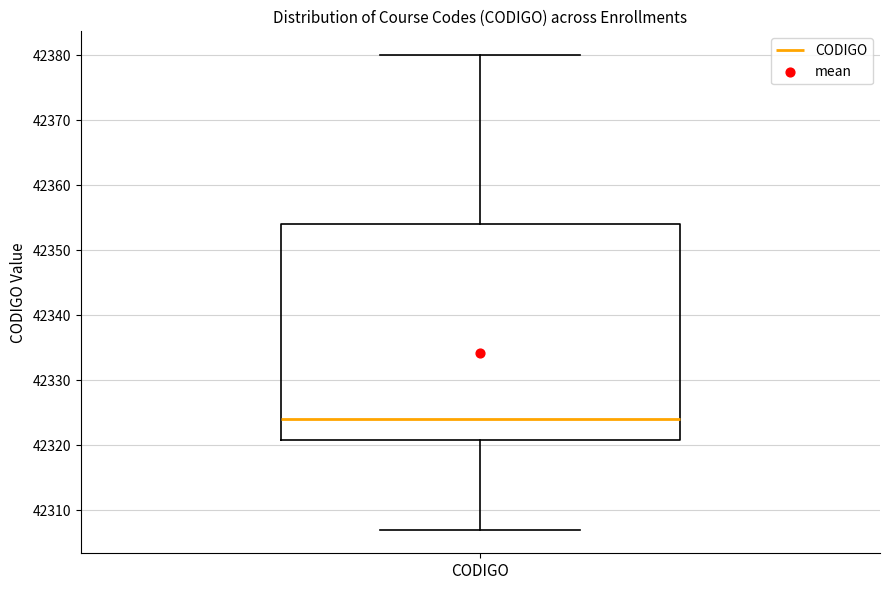

Read this box plot against the y-axis: the position of the median line, the range covered by the box, and the ends of both whiskers. The values are not printed on the chart, so give them approximately, as read against the axis.

median 42324, box 42321 to 42354, whiskers 42307 to 42380